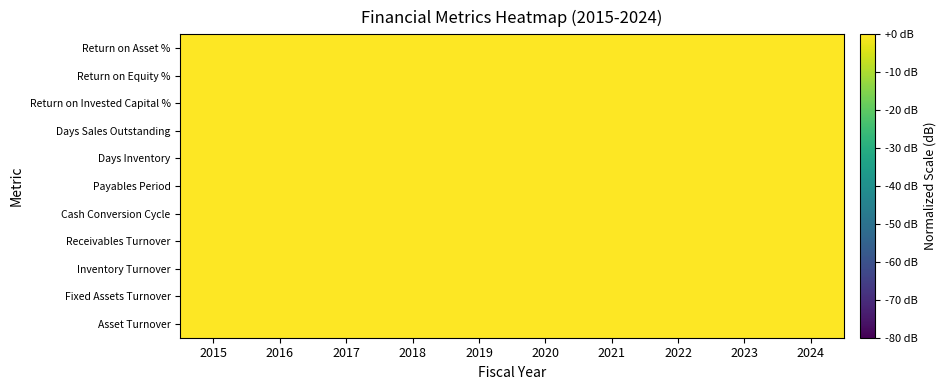

Reading left to right, what are all the values shown in this chart?

Return on Asset %: 2015=70.9	2016=57.3	2017=54.2	2018=20.2	2019=64.6	2020=64.9	2021=80.0	2022=40.1	2023=50.1	2024=54.5
Return on Equity %: 2015=7.8	2016=6.9	2017=6.9	2018=2.9	2019=12.3	2020=22.4	2021=59.3	2022=0.0	2023=0.0	2024=80.0
Return on Invested Capital %: 2015=58.3	2016=47.3	2017=44.7	2018=18.1	2019=58.1	2020=62.9	2021=80.0	2022=0.0	2023=0.0	2024=63.0
Days Sales Outstanding: 2015=80.0	2016=77.6	2017=74.0	2018=69.4	2019=68.9	2020=71.5	2021=70.7	2022=69.9	2023=67.3	2024=73.0
Days Inventory: 2015=76.0	2016=80.0	2017=77.9	2018=0.0	2019=0.0	2020=0.0	2021=0.0	2022=0.0	2023=0.0	2024=0.0
Payables Period: 2015=57.7	2016=59.6	2017=50.2	2018=47.5	2019=47.2	2020=52.2	2021=59.9	2022=79.0	2023=63.2	2024=80.0
Cash Conversion Cycle: 2015=79.7	2016=75.3	2017=80.0	2018=0.0	2019=0.0	2020=0.0	2021=0.0	2022=0.0	2023=0.0	2024=0.0
Receivables Turnover: 2015=67.3	2016=69.4	2017=72.8	2018=77.6	2019=78.2	2020=75.4	2021=76.2	2022=77.0	2023=80.0	2024=73.8
Inventory Turnover: 2015=80.0	2016=76.0	2017=77.9	2018=0.0	2019=0.0	2020=0.0	2021=0.0	2022=0.0	2023=0.0	2024=0.0
Fixed Assets Turnover: 2015=80.0	2016=68.1	2017=57.2	2018=50.2	2019=45.9	2020=44.1	2021=43.0	2022=35.7	2023=26.3	2024=19.3
Asset Turnover: 2015=74.1	2016=64.4	2017=60.5	2018=56.6	2019=62.4	2020=68.3	2021=64.4	2022=68.3	2023=80.0	2024=74.1